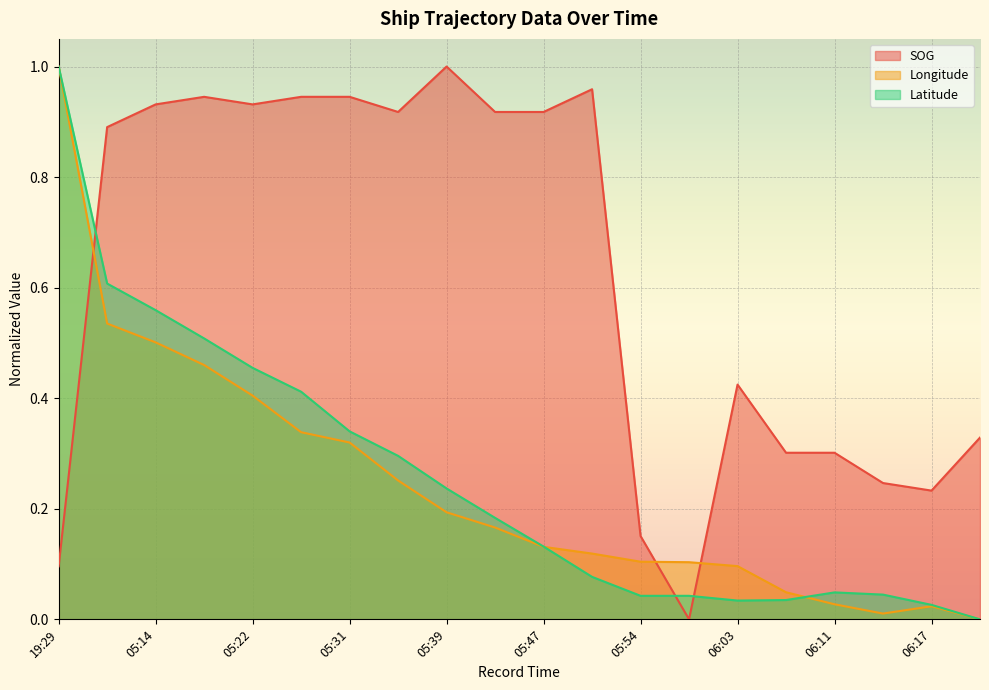

What is the maximum value for Latitude?

1.0